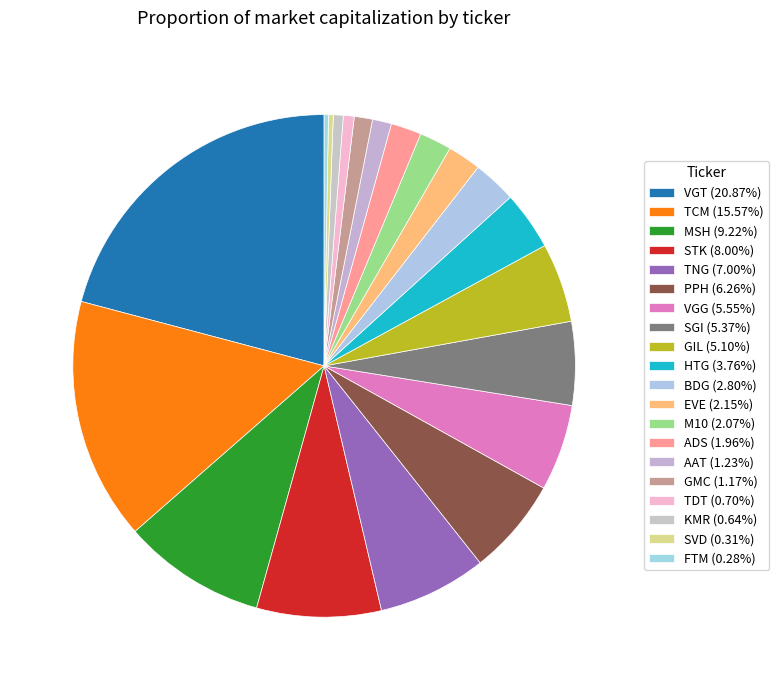

Is the sum of HTG and AAT greater than half?

No